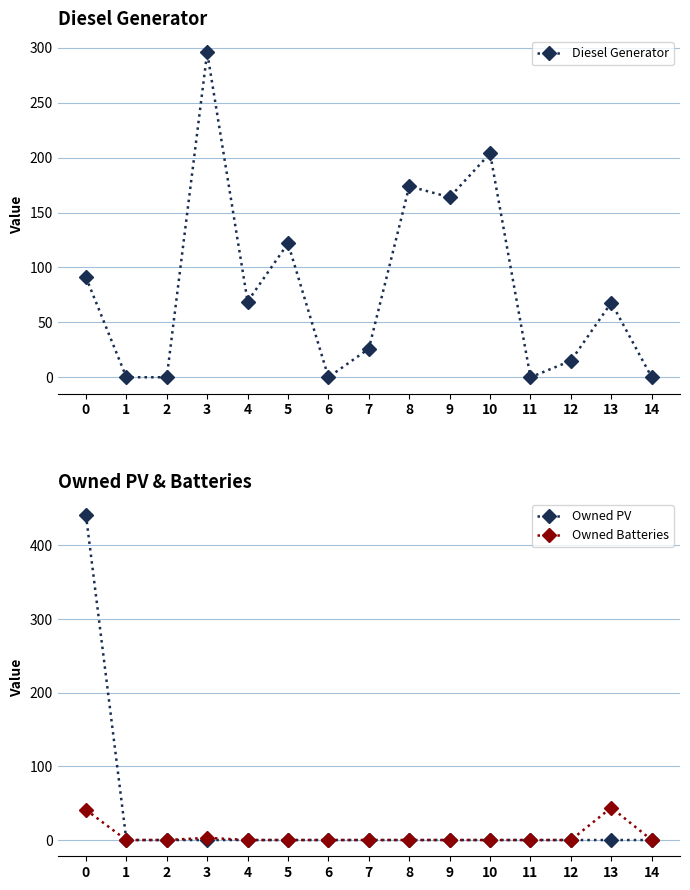

Rank the series by their average value, from lowest to highest.

Owned Batteries, Owned PV, Diesel Generator